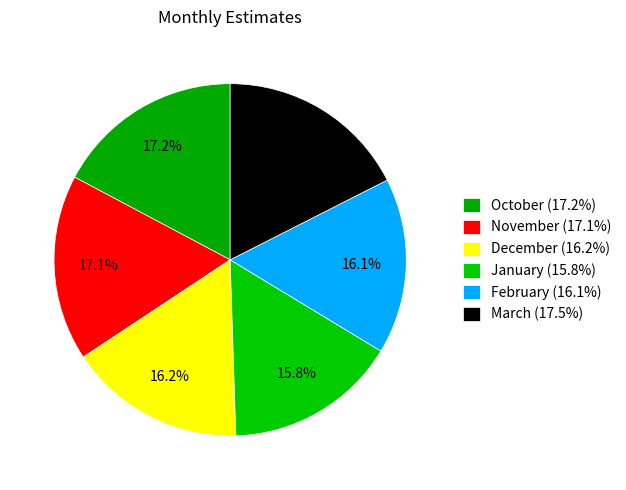

Which slice is the largest?

March